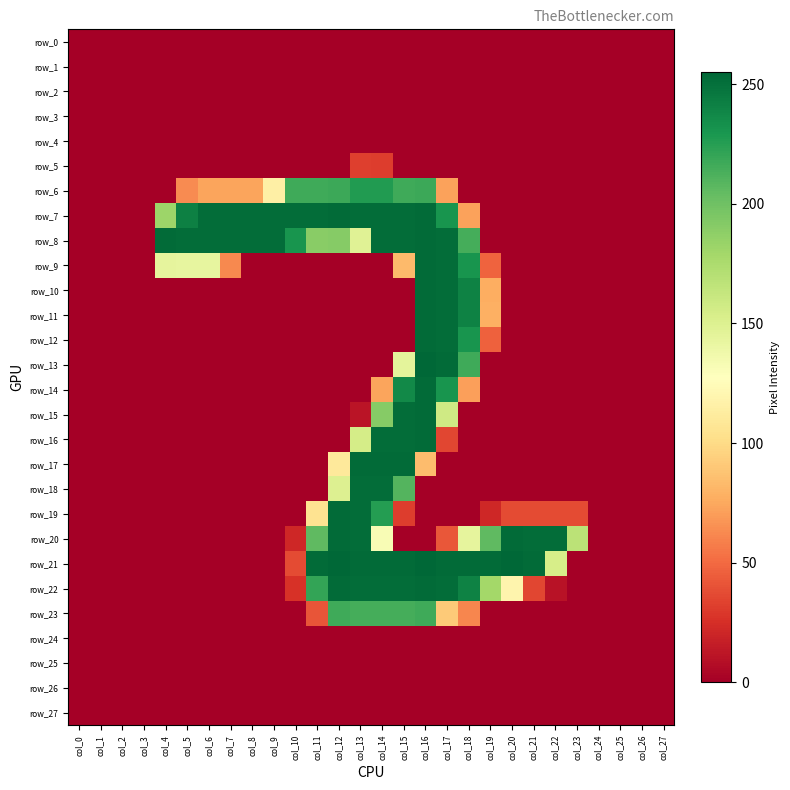

Which series has the widest spread of values?

row_13